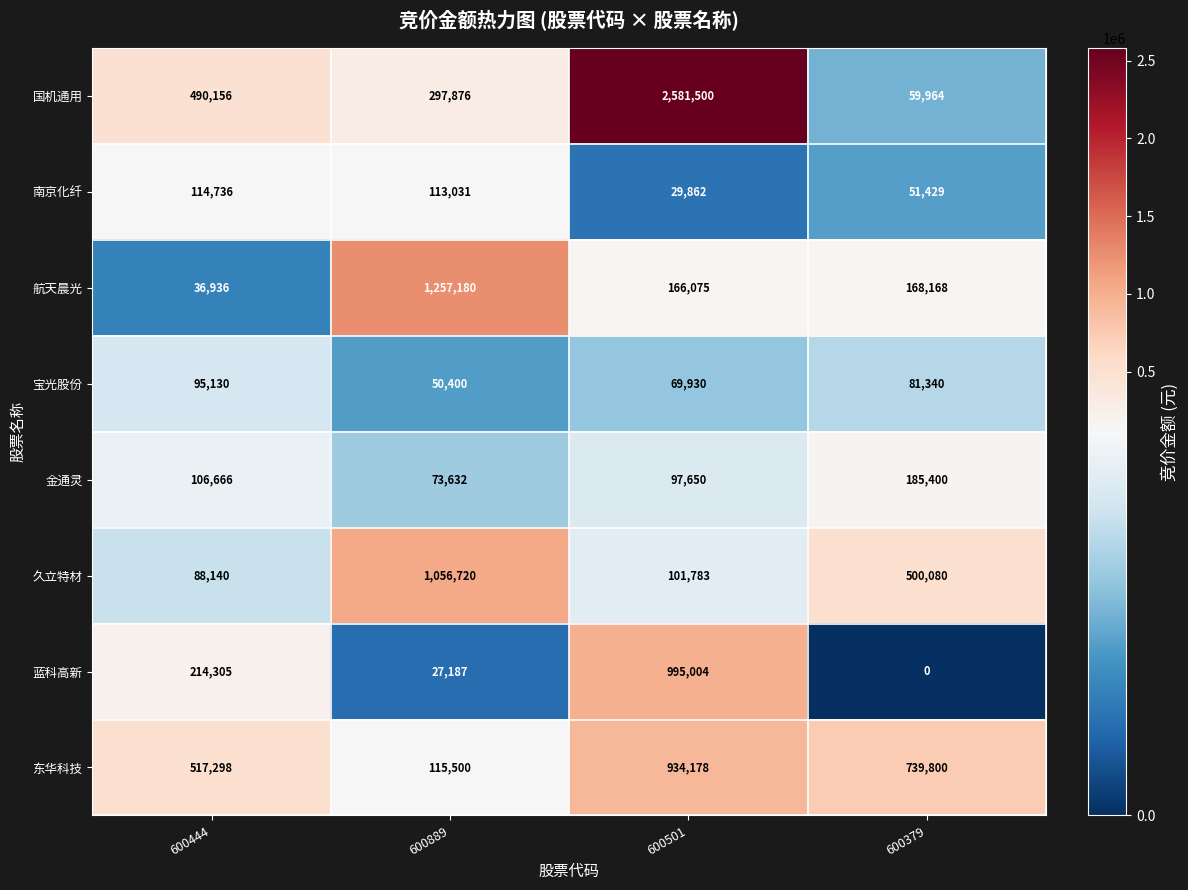

What is the sum of the 久立特材 values at 600444 and 600889?

1144860